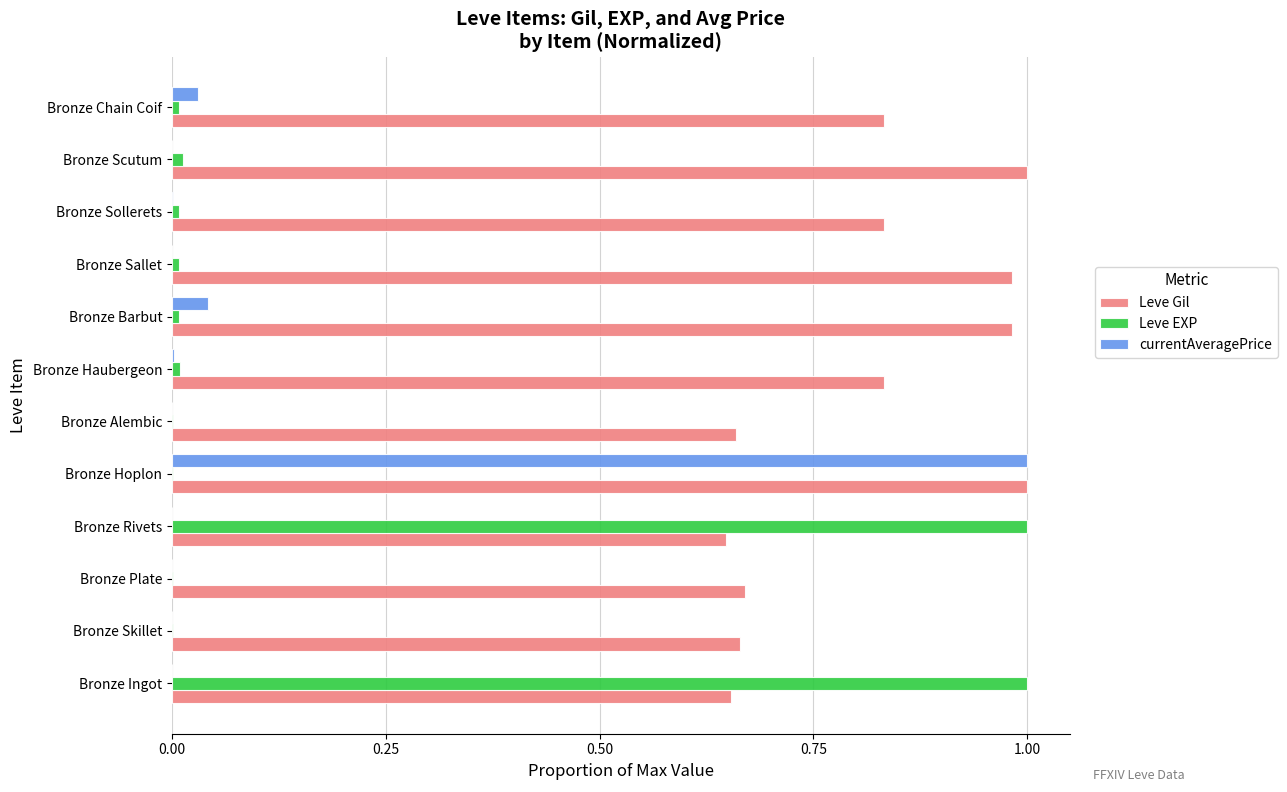

The value of Leve EXP at Bronze Ingot is 1.0. True or false?

True